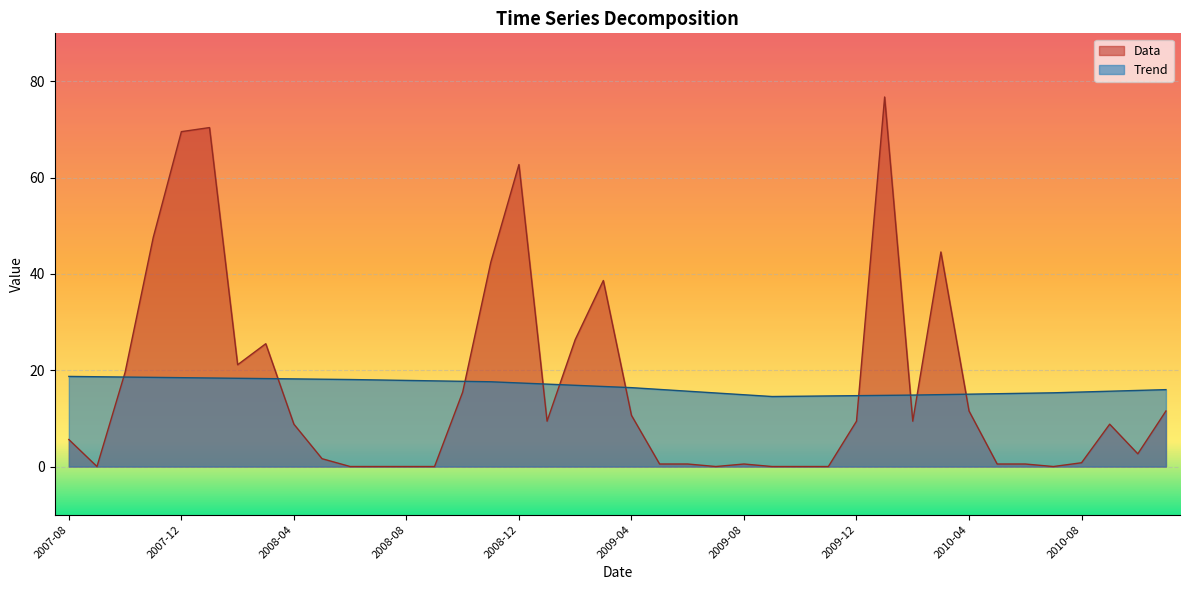

What is the difference between the maximum and second lowest values in the Data series?

76.8